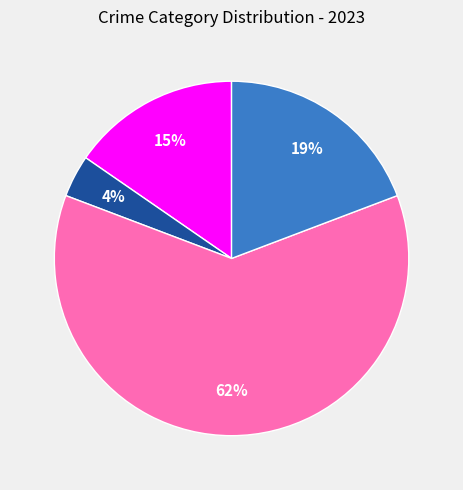

Does any single category account for the majority?

Yes